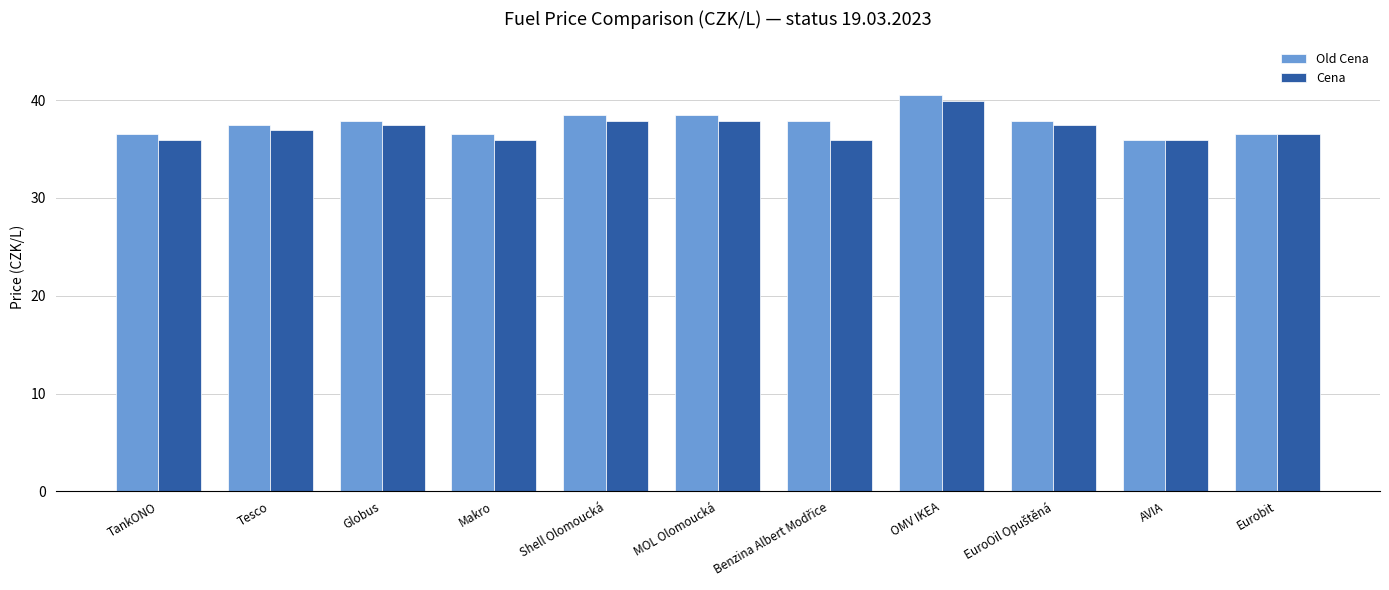

What is the spread (max minus min) of values at OMV IKEA?

0.6